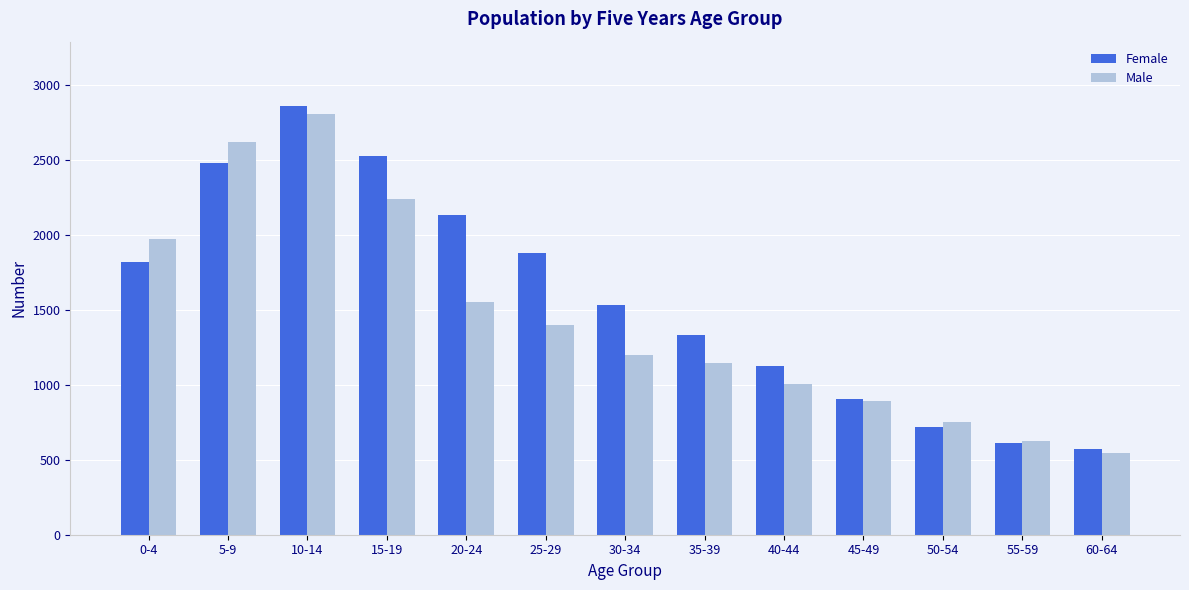

What is the total value across all series at 30-34?

2733